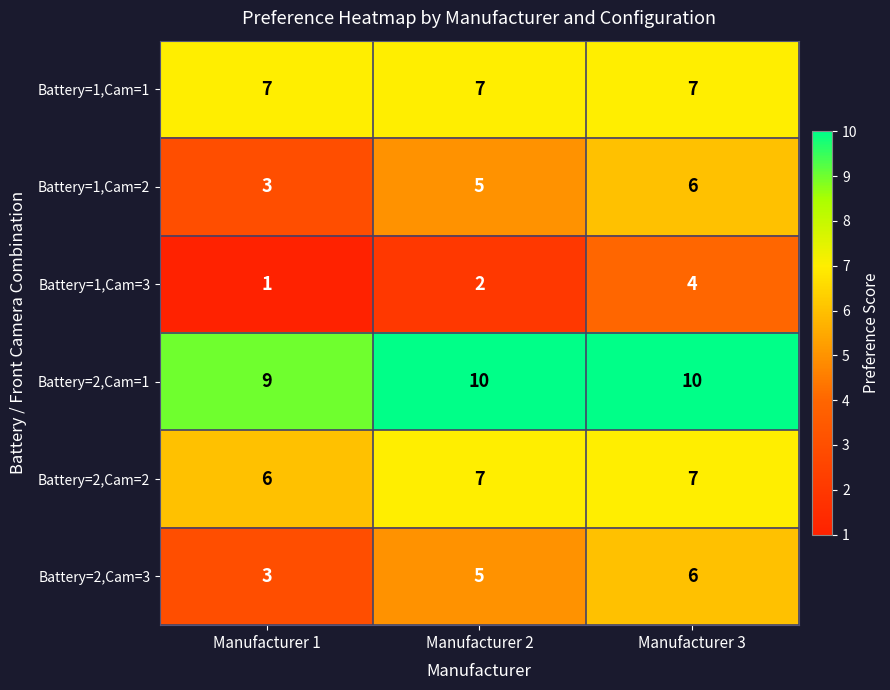

What is the difference between the highest and lowest values at Manufacturer 1?

8